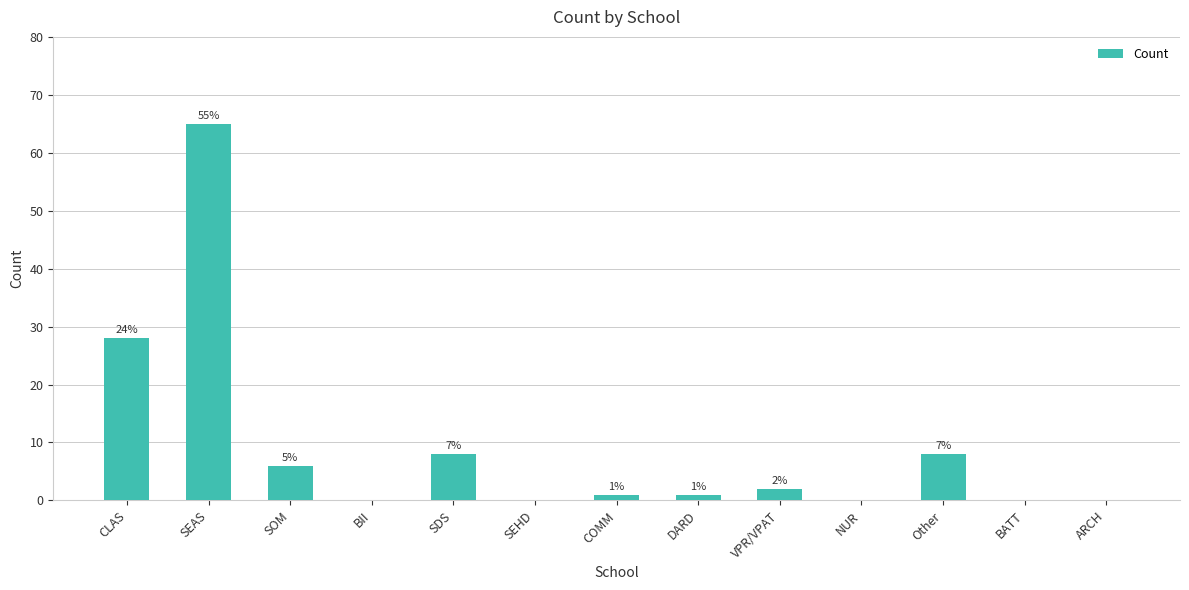

What is the change in value from SOM to SEHD?

-6